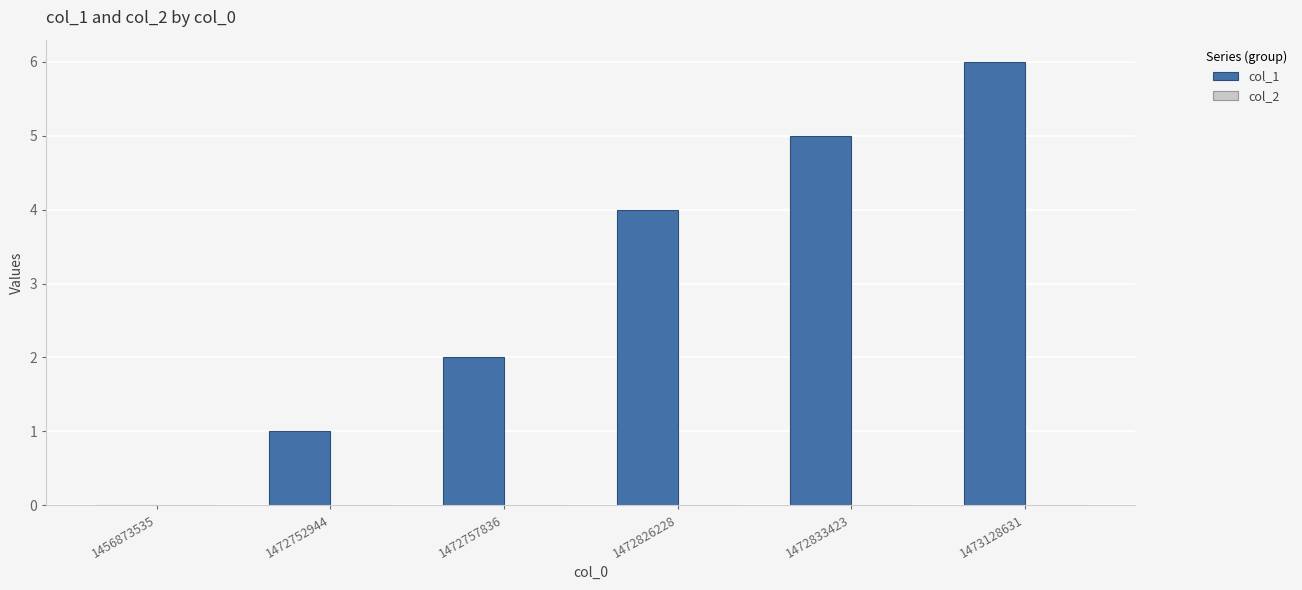

What is the change in value from 1472752944 to 1472833423?

+4